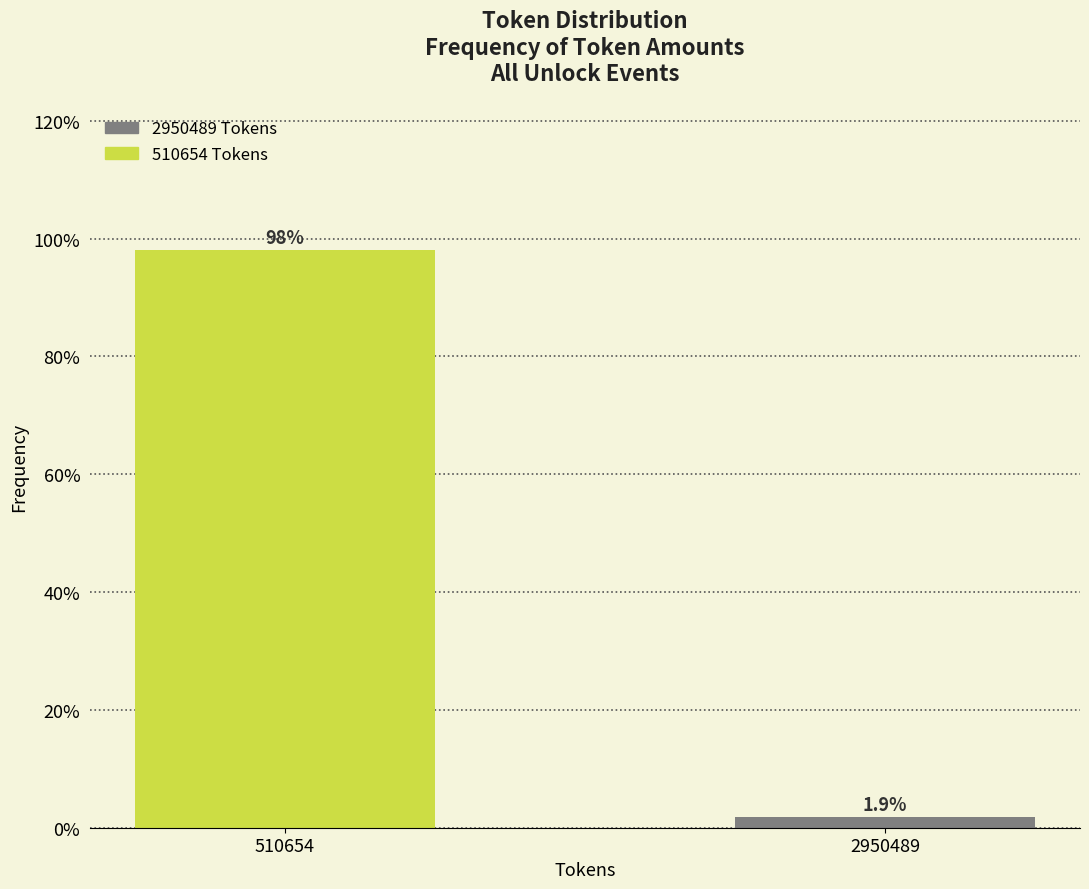

Reading right to left, transcribe all the data shown in this chart.

1.9	98.1